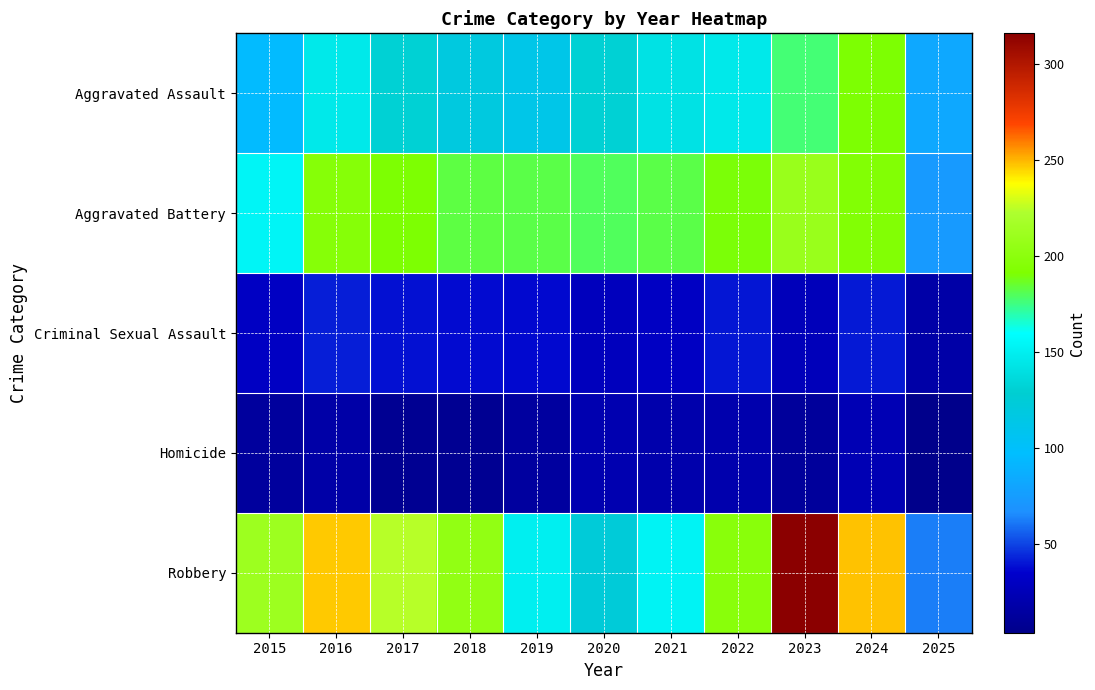

What is the difference between the highest and lowest values at 2022?

177